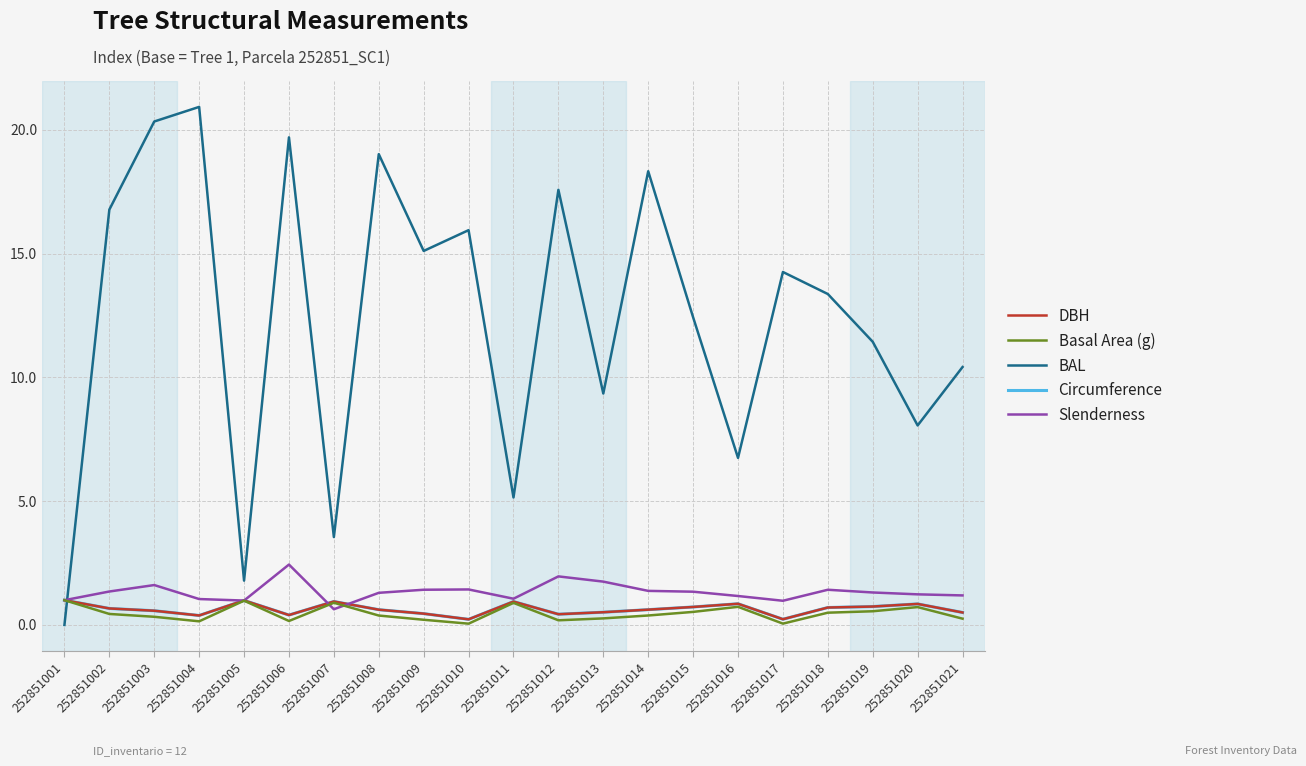

Which series has the largest range (max minus min)?

BAL